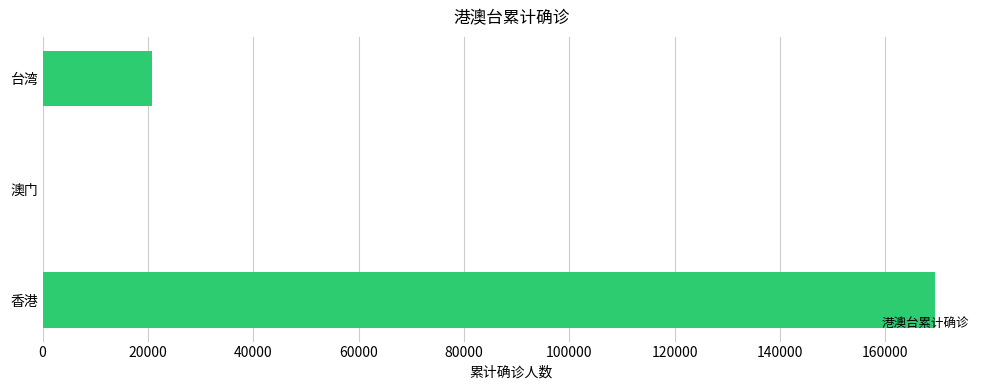

Reading top to bottom, extract all data points from this chart.

台湾=20717	澳门=82	香港=169513